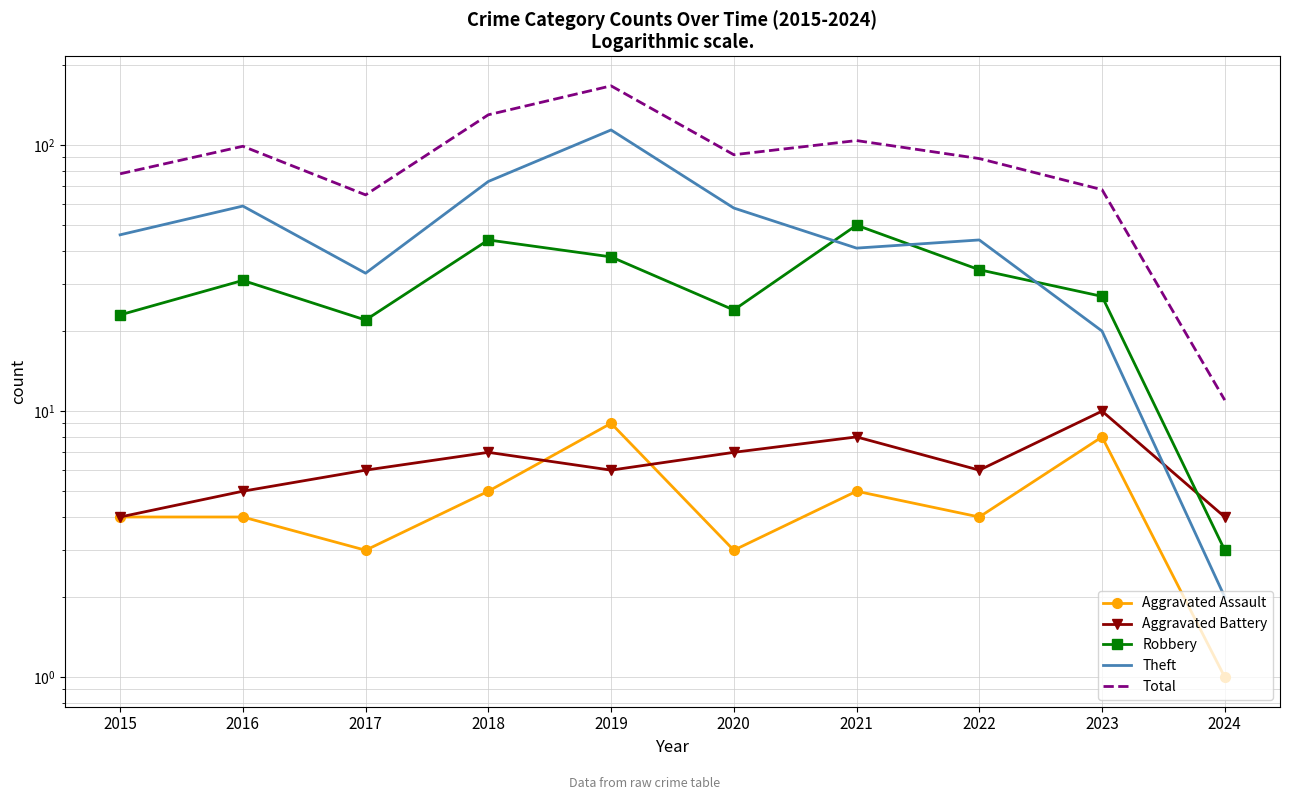

What is the average value of the Theft series?

49